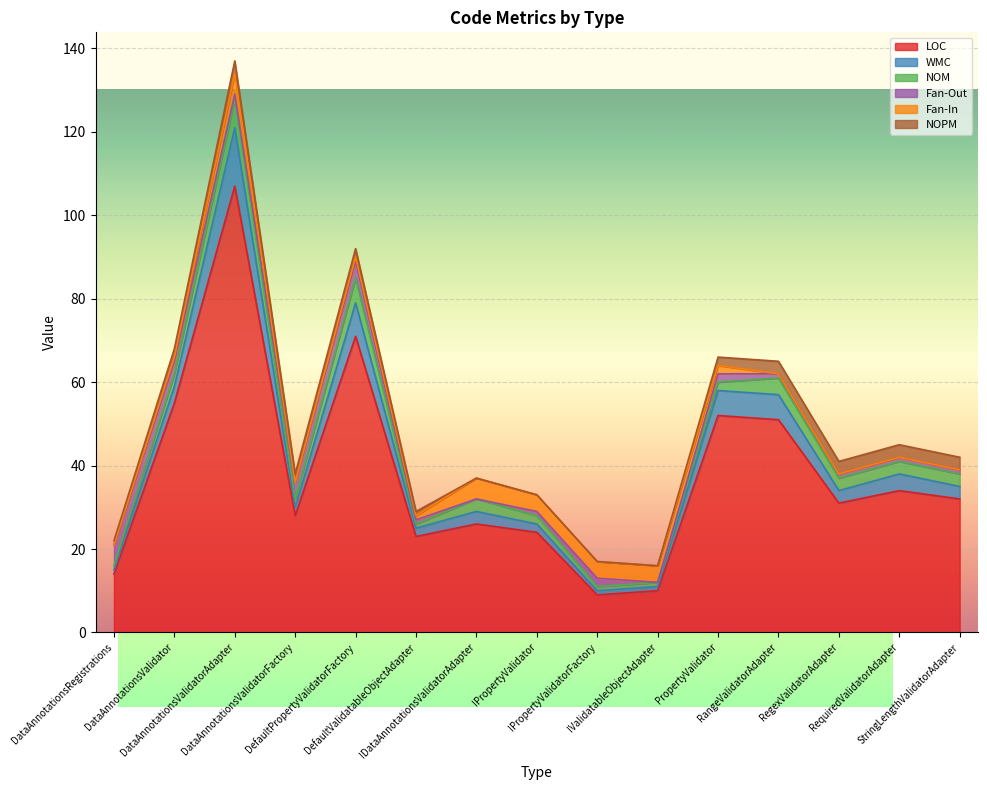

What is the difference between the maximum and minimum values in the NOPM series?

3